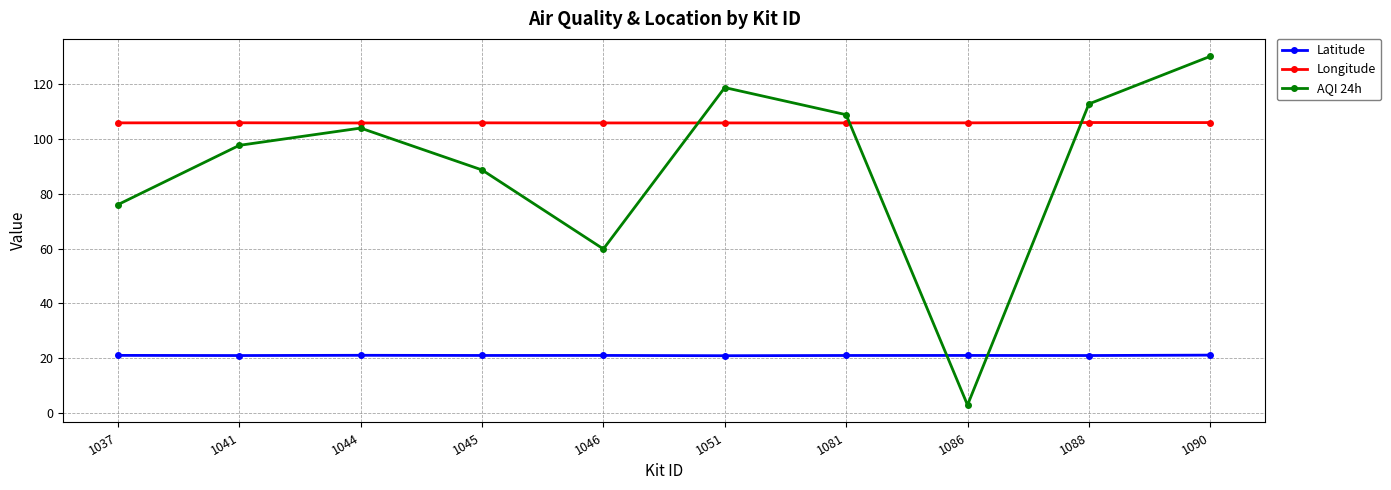

What is the value of the Longitude point at the 6th from the left?

105.8